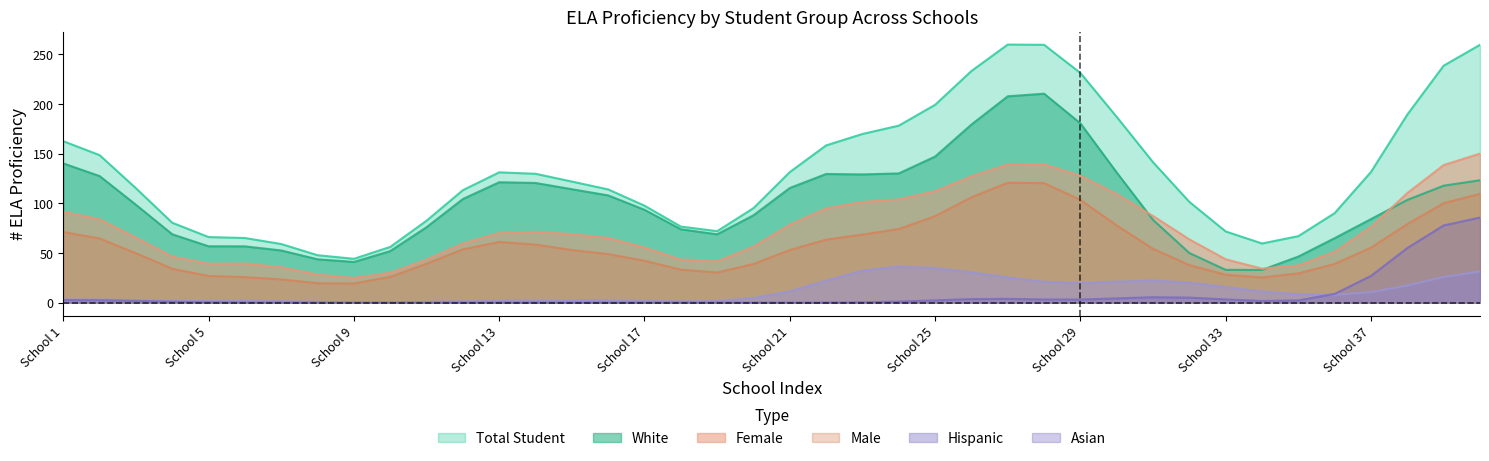

True or false: Female and Total Student cross at least once.

False